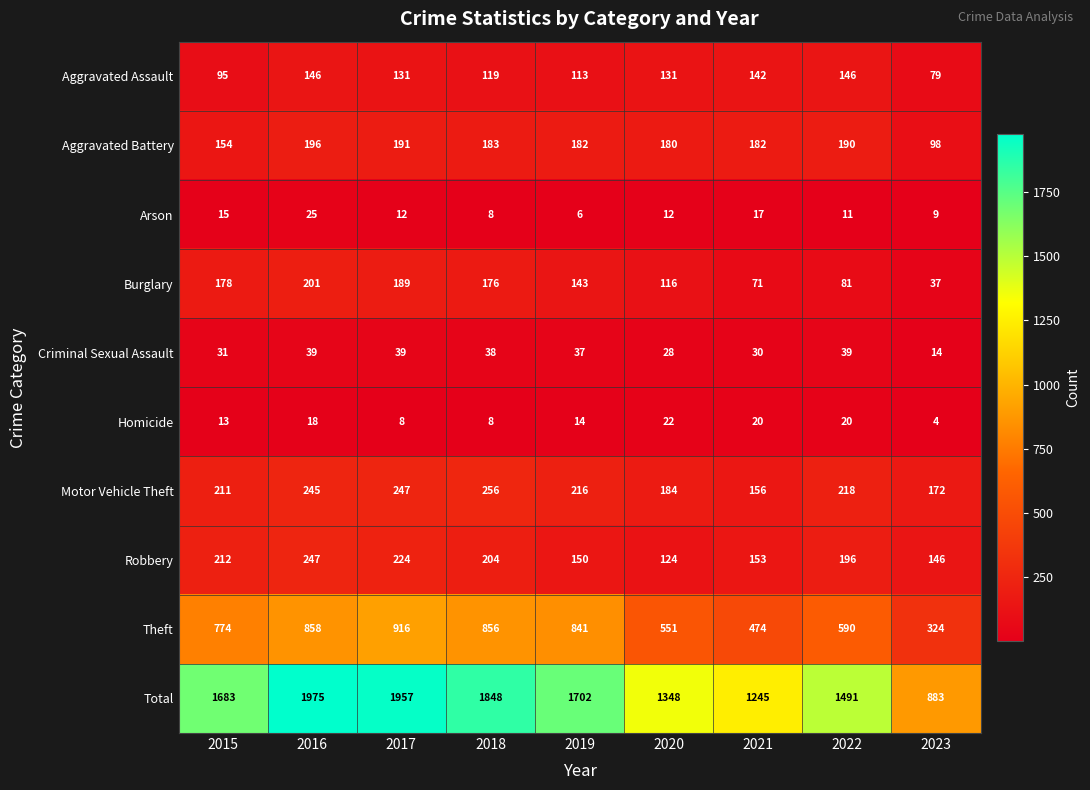

The value of Homicide at 2021 is 8. True or false?

False